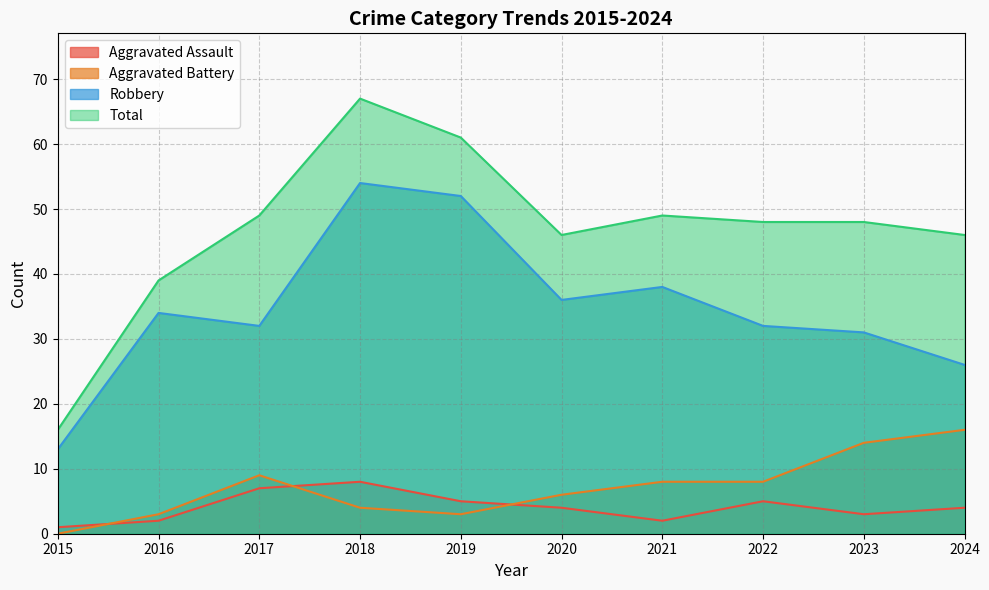

True or false: Total and Aggravated Battery intersect in this chart.

False